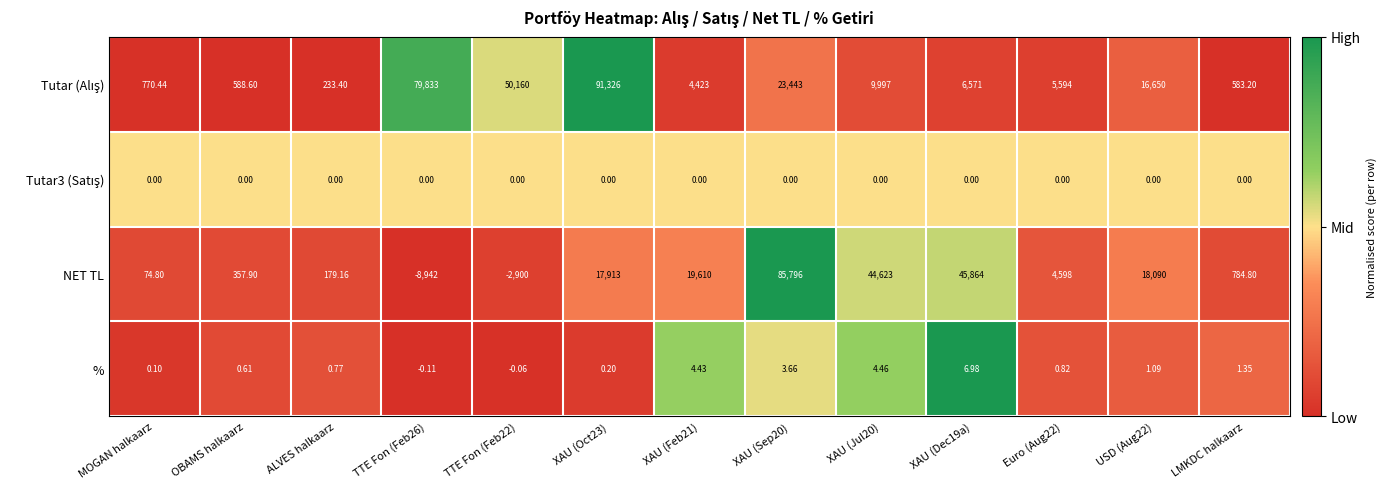

Which series changed the most between OBAMS halkaarz and USD (Aug22)?

NET TL